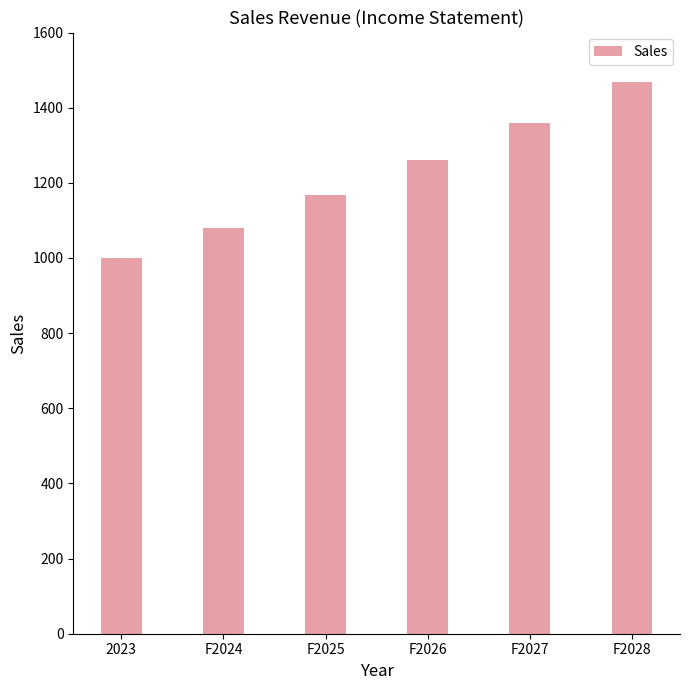

How many series are shown in this chart?

1